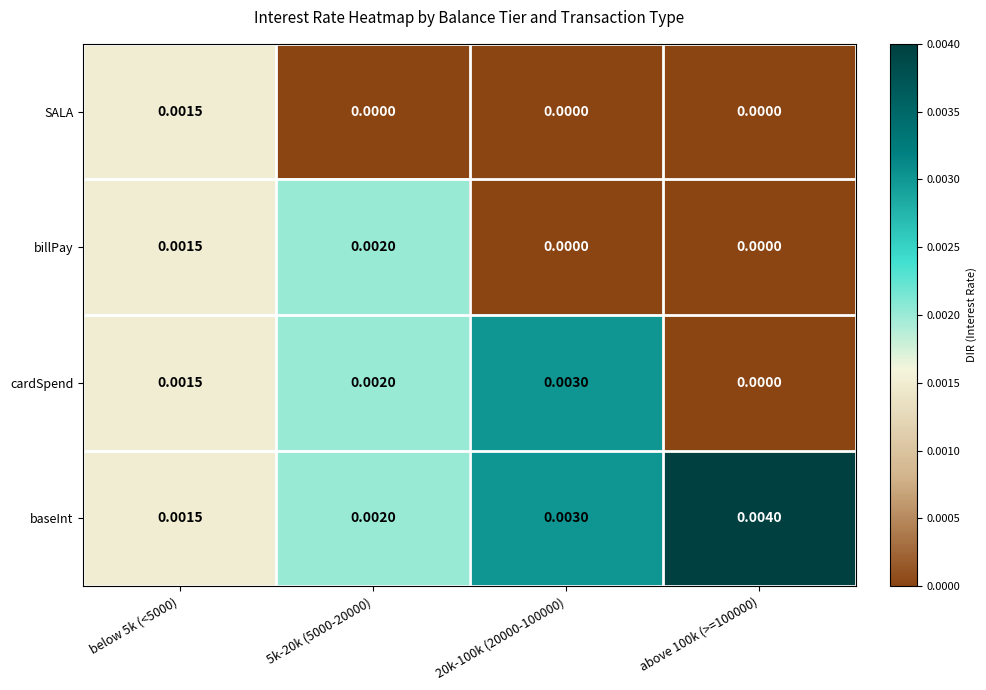

At how many categories does at least one series exceed 0?

4